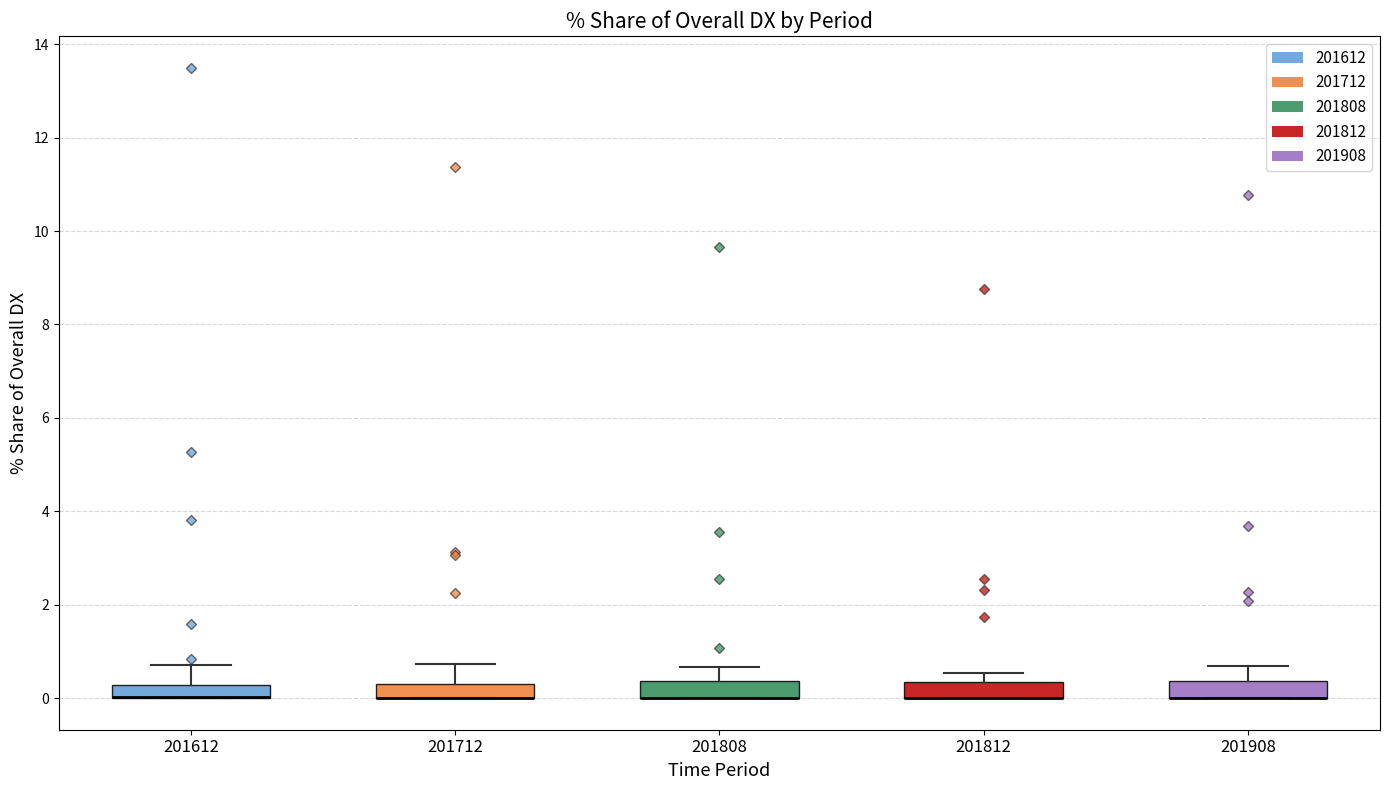

Where does the upper whisker of the box at x = 201812 end on the y-axis? The values are not printed on the chart, so give them approximately, as read against the axis.

0.6